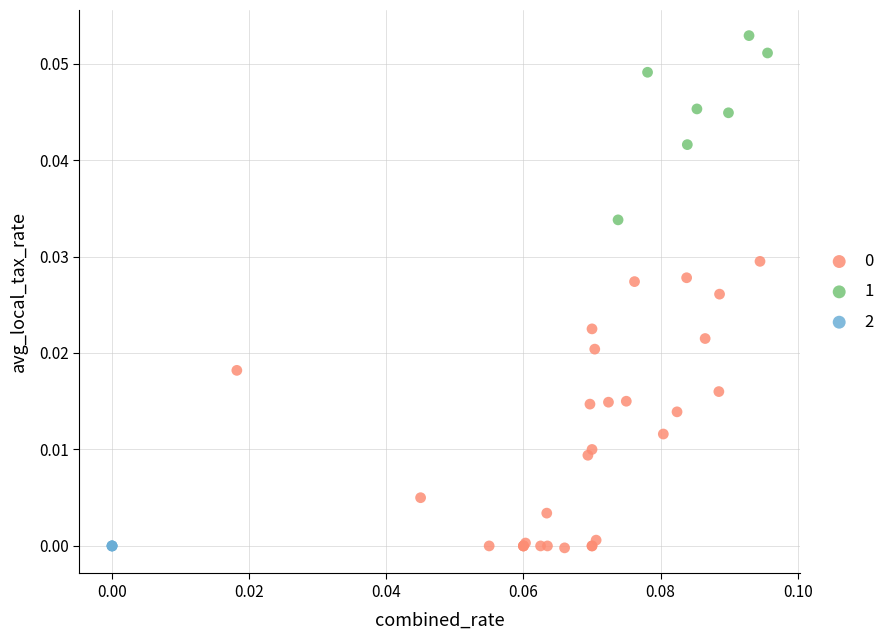

Which series reaches the maximum Y coordinate?

1